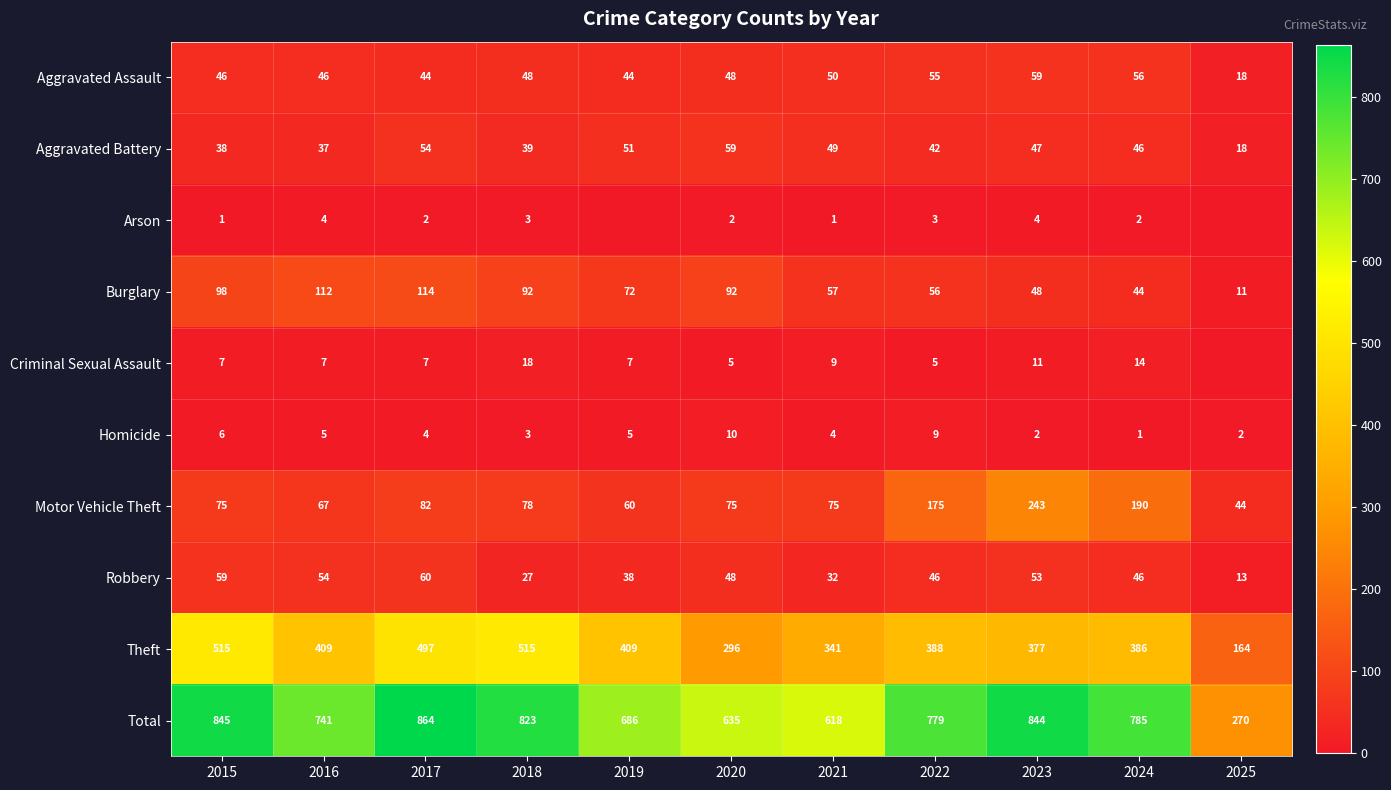

True or false: Aggravated Battery has a value of 49 at 2021.

True